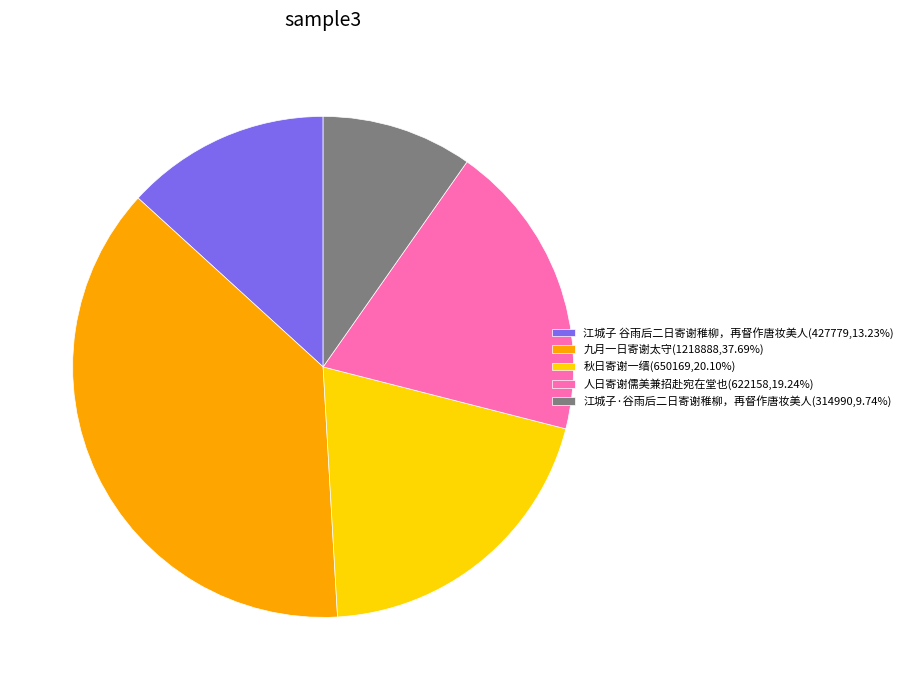

Is there any slice that represents more than half of the pie?

No